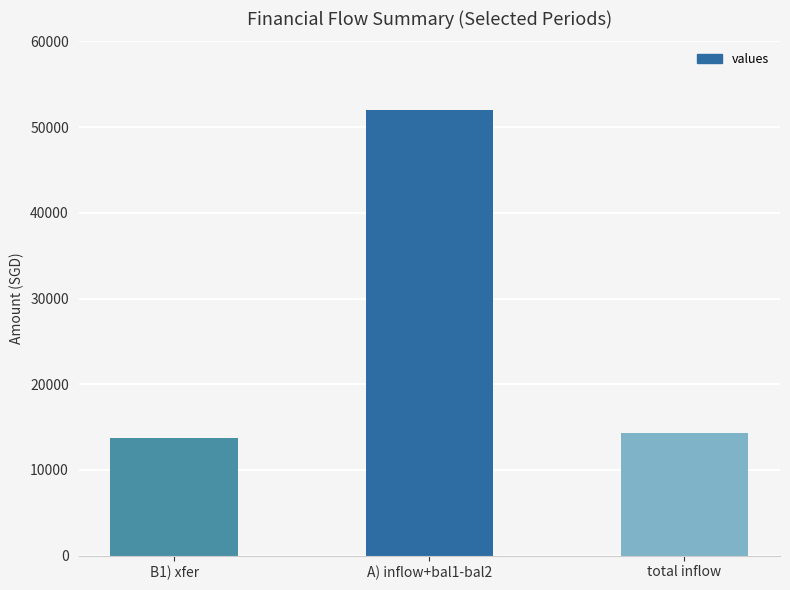

Rank the categories by value from highest to lowest.

A) inflow+bal1-bal2, total inflow, B1) xfer